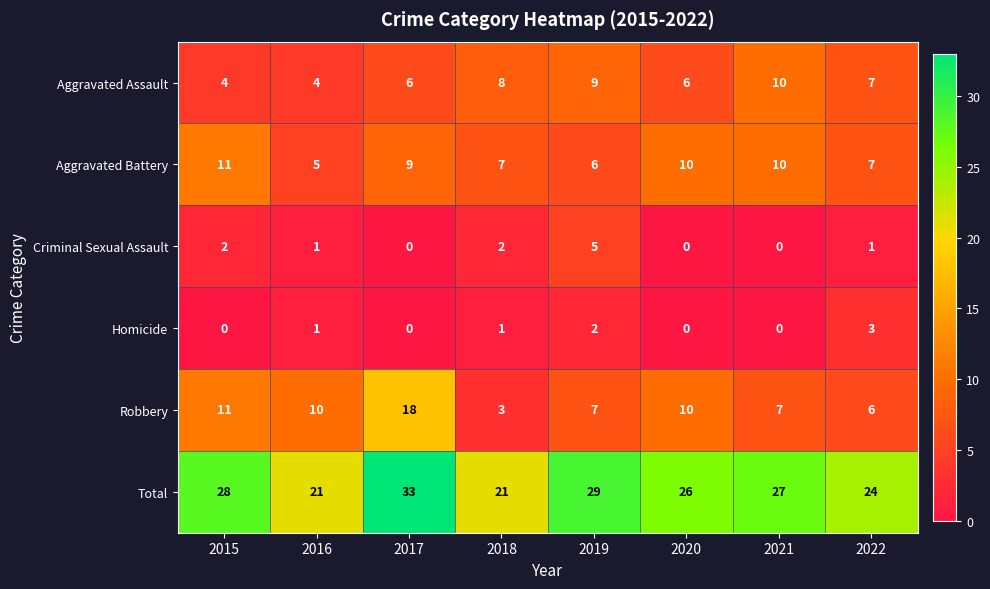

At which category is the sum across all series the highest?

2017